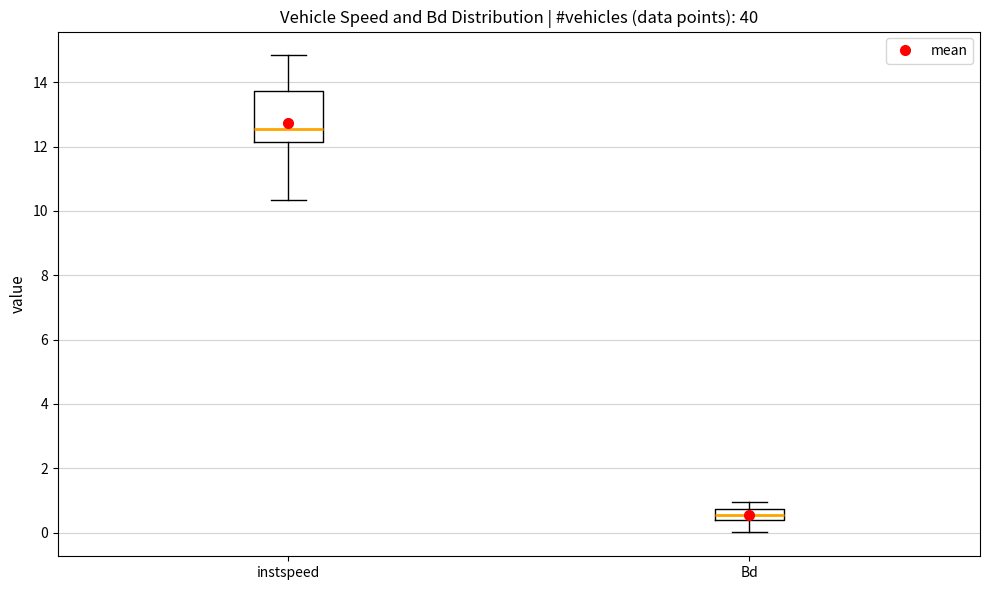

Which box has the highest median line?

instspeed